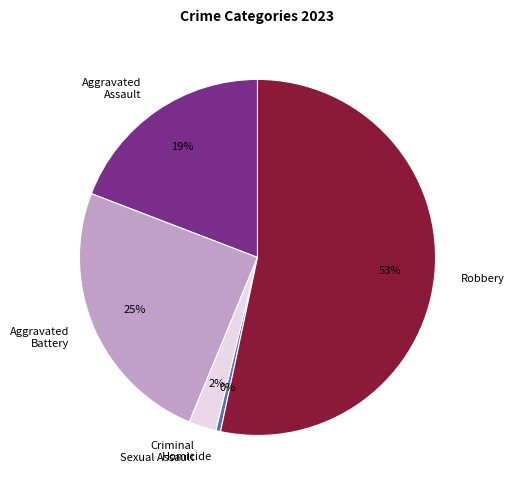

How many slices are in this pie chart?

5